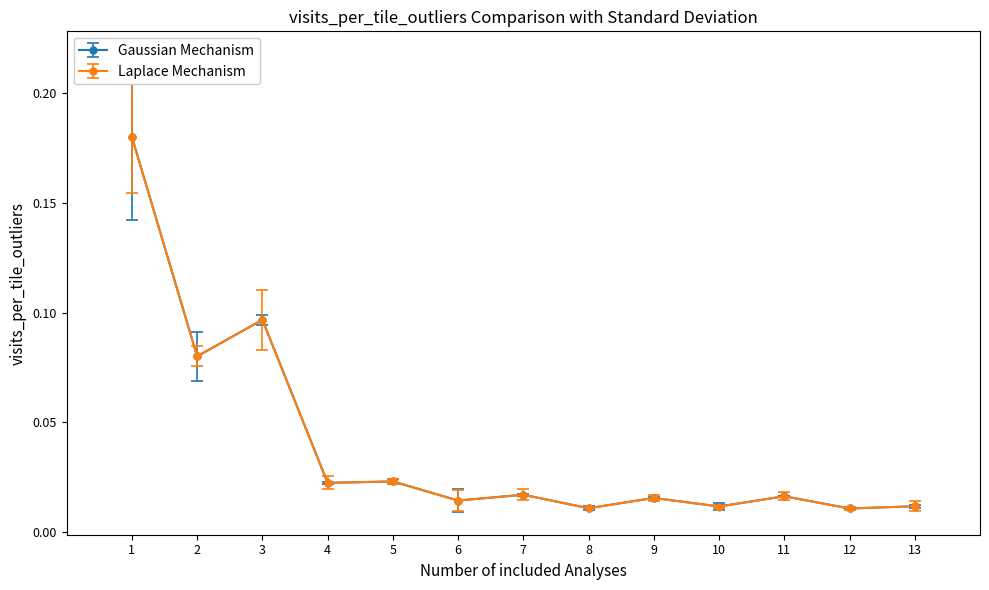

How many lines are shown in the chart?

2